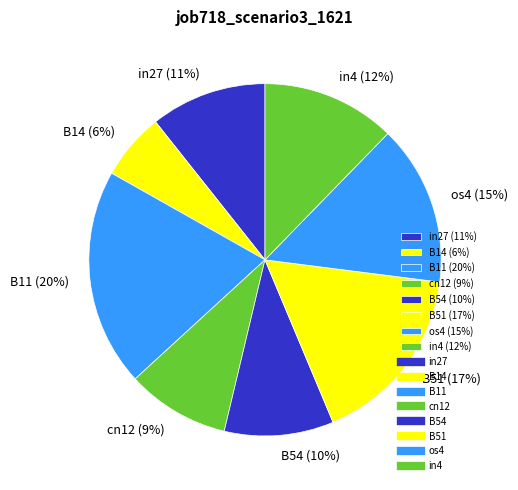

Does any single category account for the majority?

No